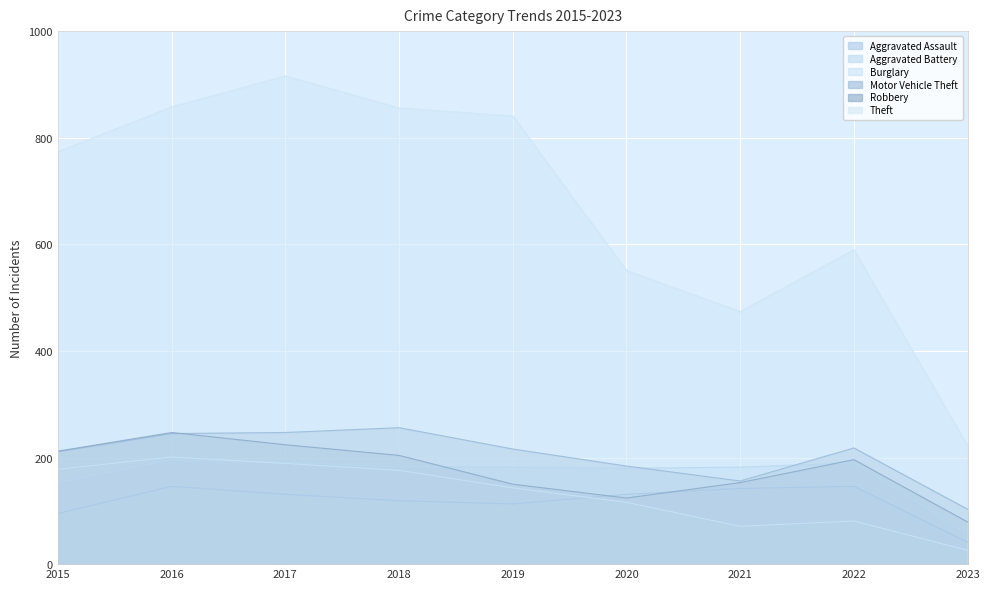

True or false: Theft and Motor Vehicle Theft cross at least once.

False